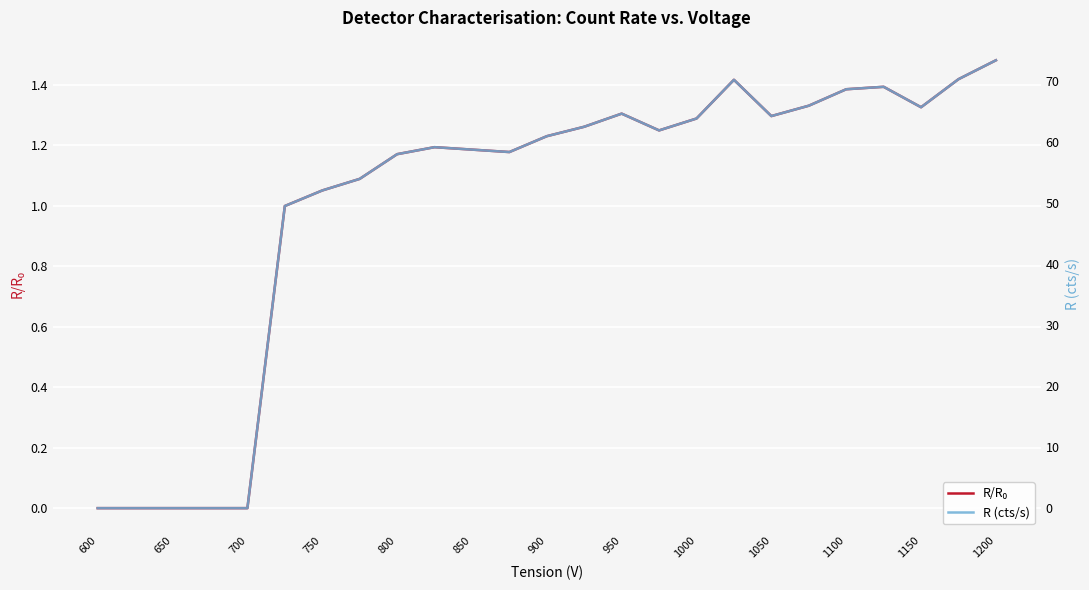

List the series in order of their overall mean, highest first.

R (cts/s), R/R₀